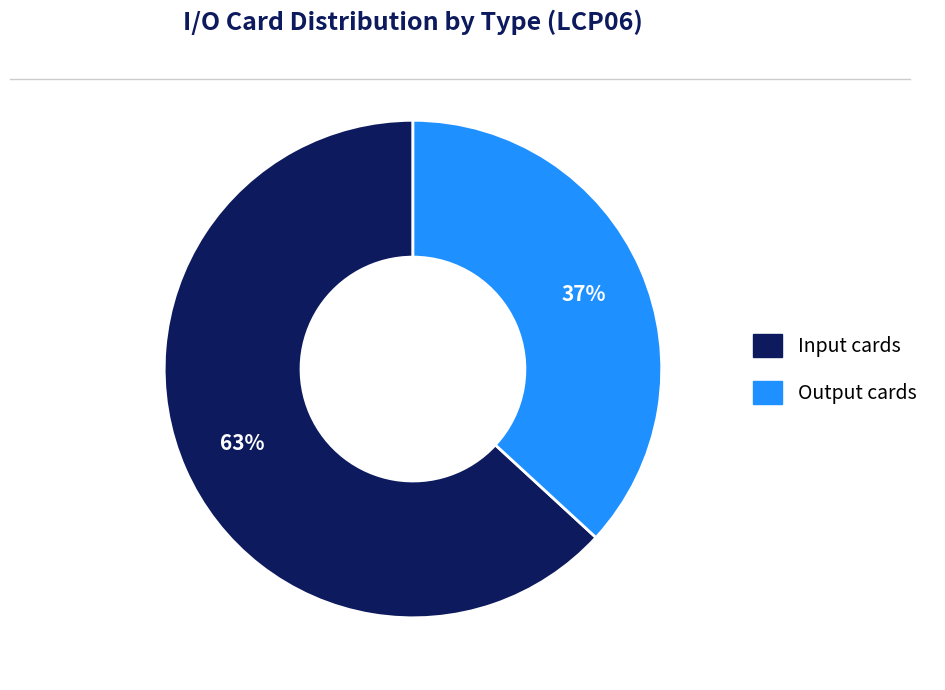

Rank the categories by value from lowest to highest.

Output, Input